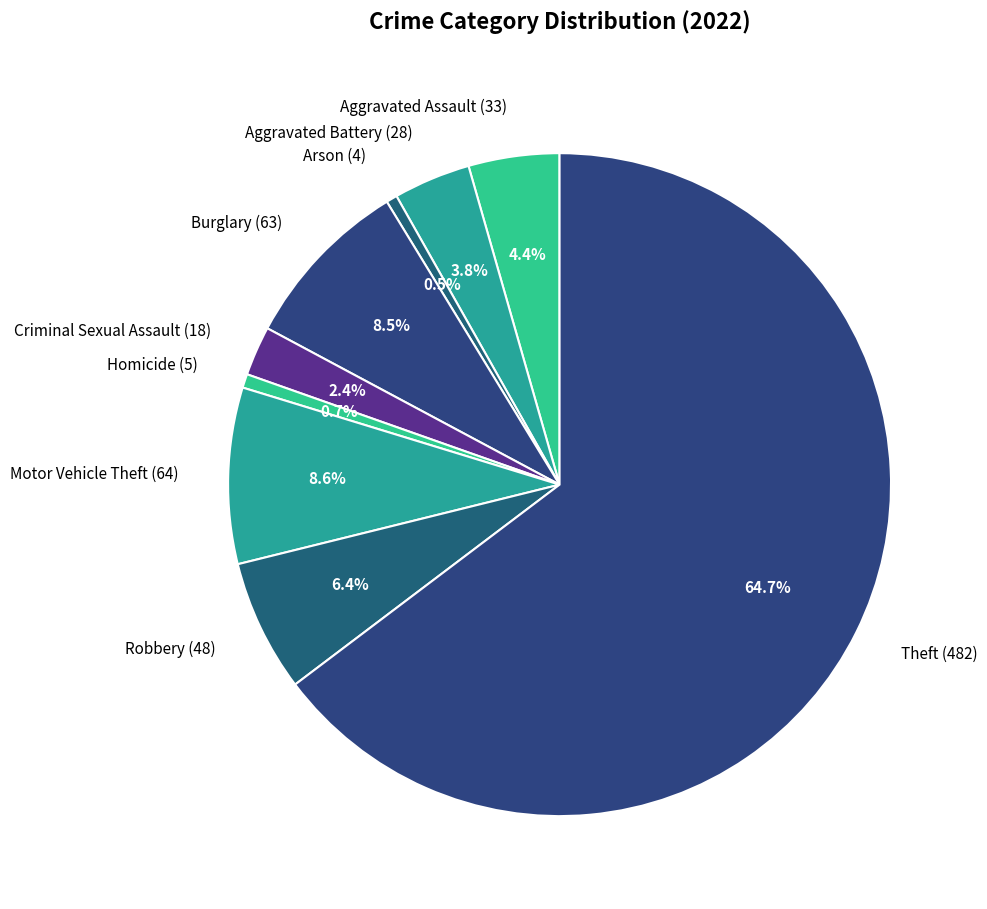

Do Robbery and Aggravated Battery together represent more than half of the pie?

No